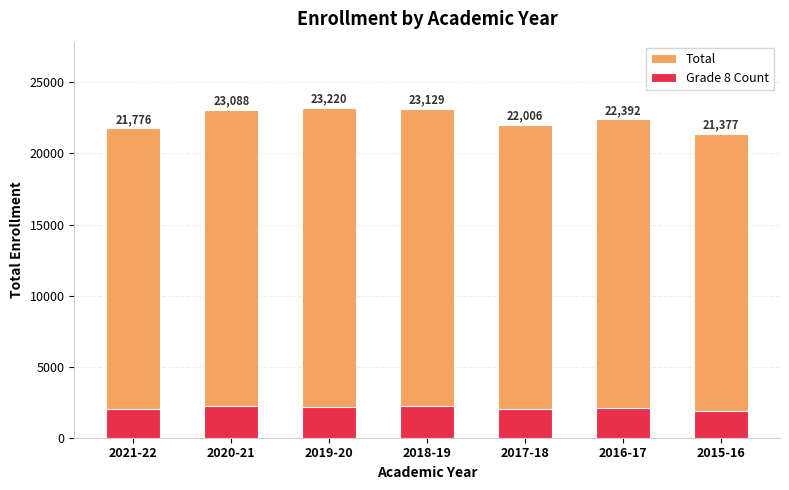

Rank the series by their maximum value, from lowest to highest.

Grade 8 Count, Total